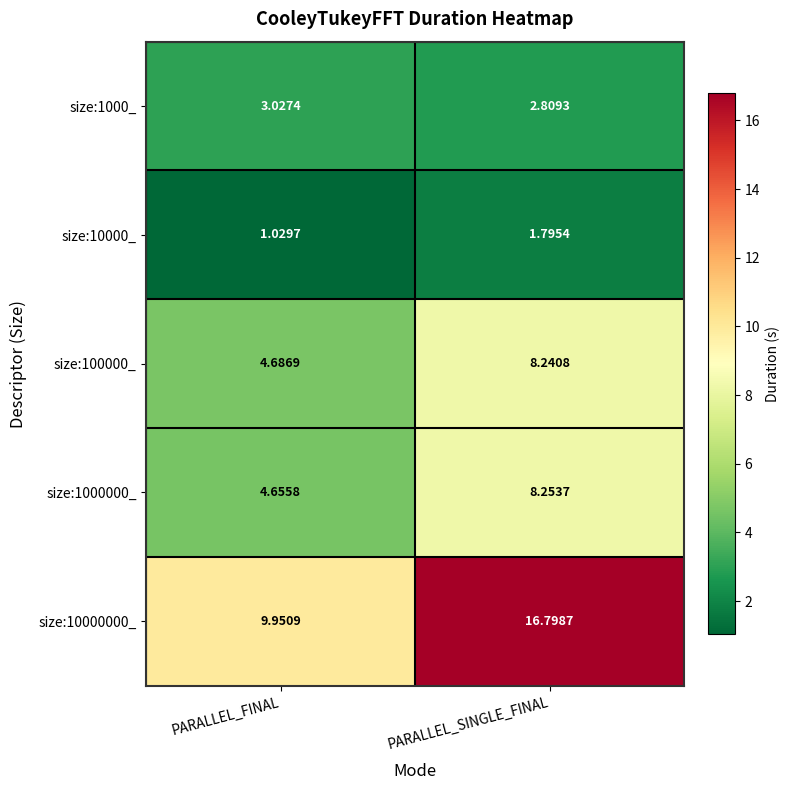

At which label does size:10000_ reach its peak?

PARALLEL_SINGLE_FINAL